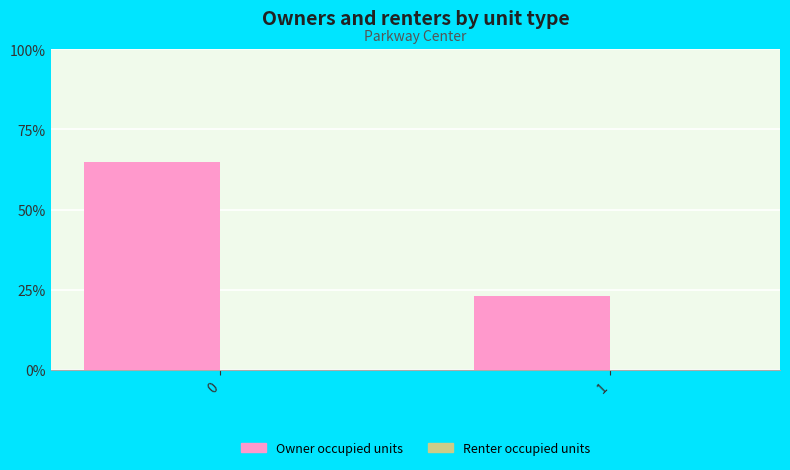

List the labels in order of value, largest first.

0, 1